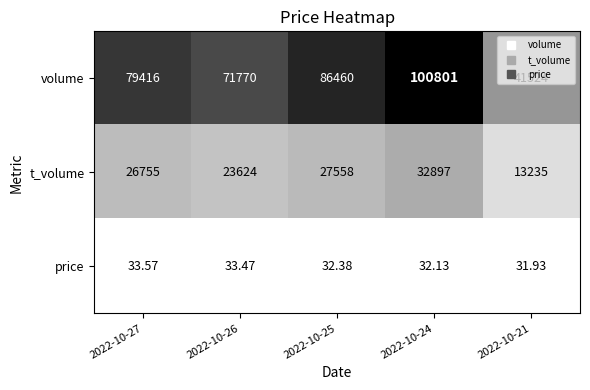

Which series has the largest range (max minus min)?

volume